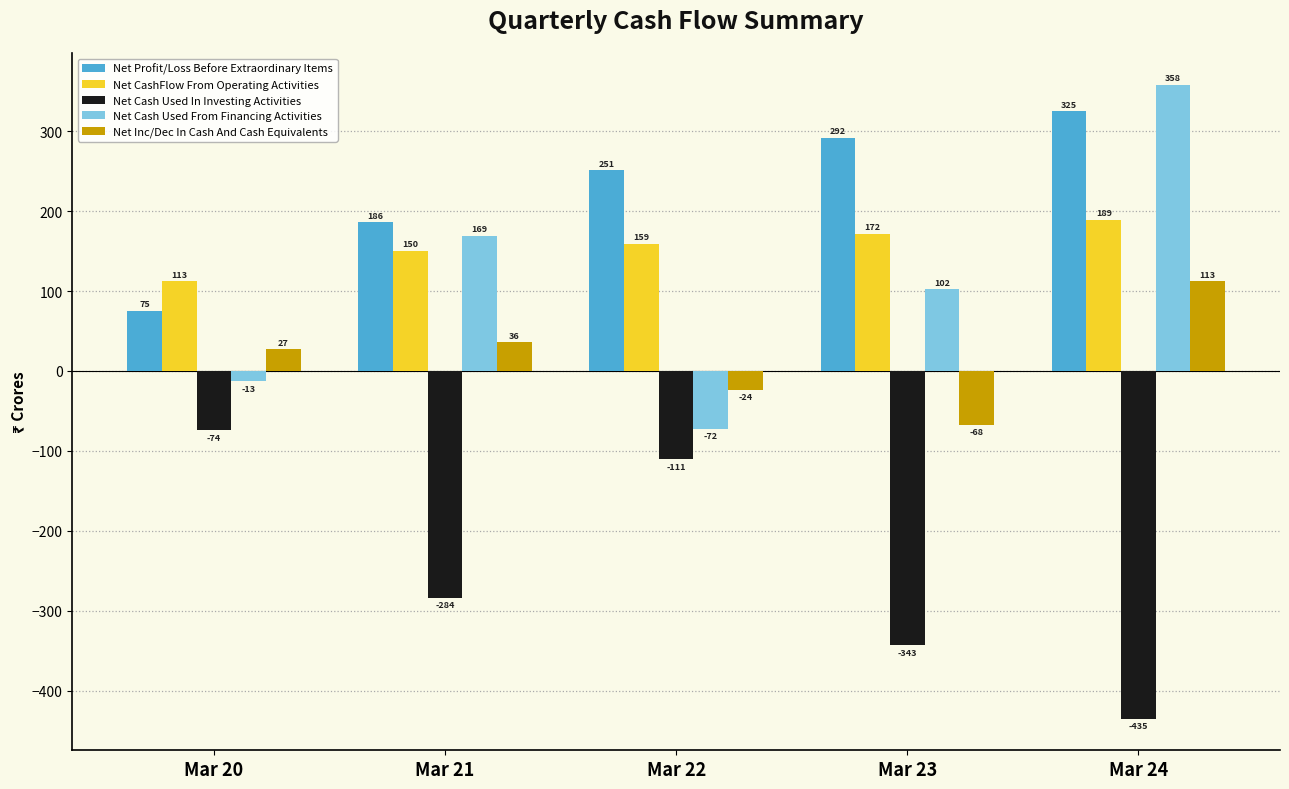

What is the value of the Net Profit/Loss Before Extraordinary Items bar at the 1st from the left?

75.3